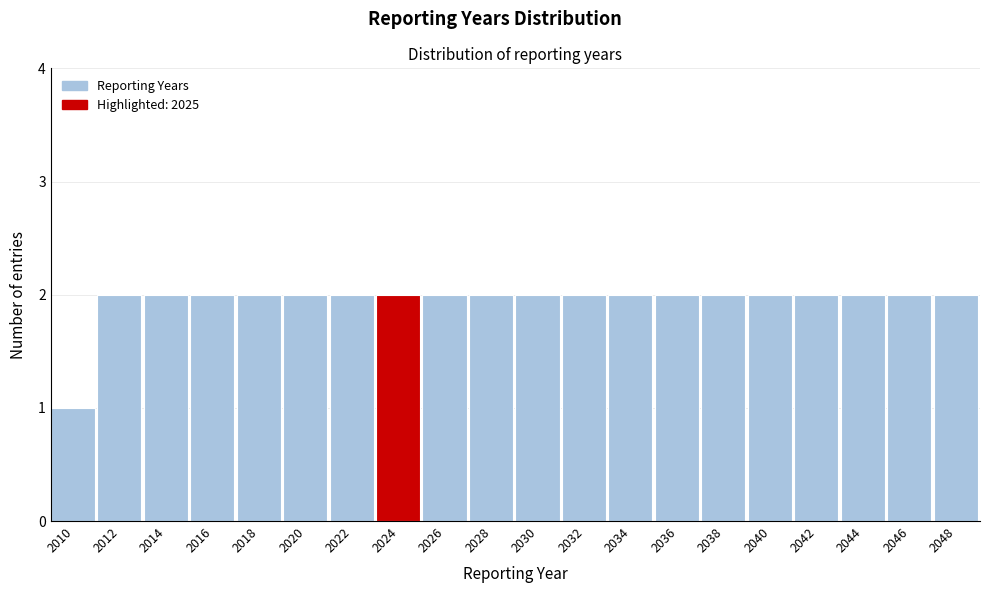

Reading right to left, extract all data points from this chart.

2048=2	2046=2	2044=2	2042=2	2040=2	2038=2	2036=2	2034=2	2032=2	2030=2	2028=2	2026=2	2024=2	2022=2	2020=2	2018=2	2016=2	2014=2	2012=2	2010=1